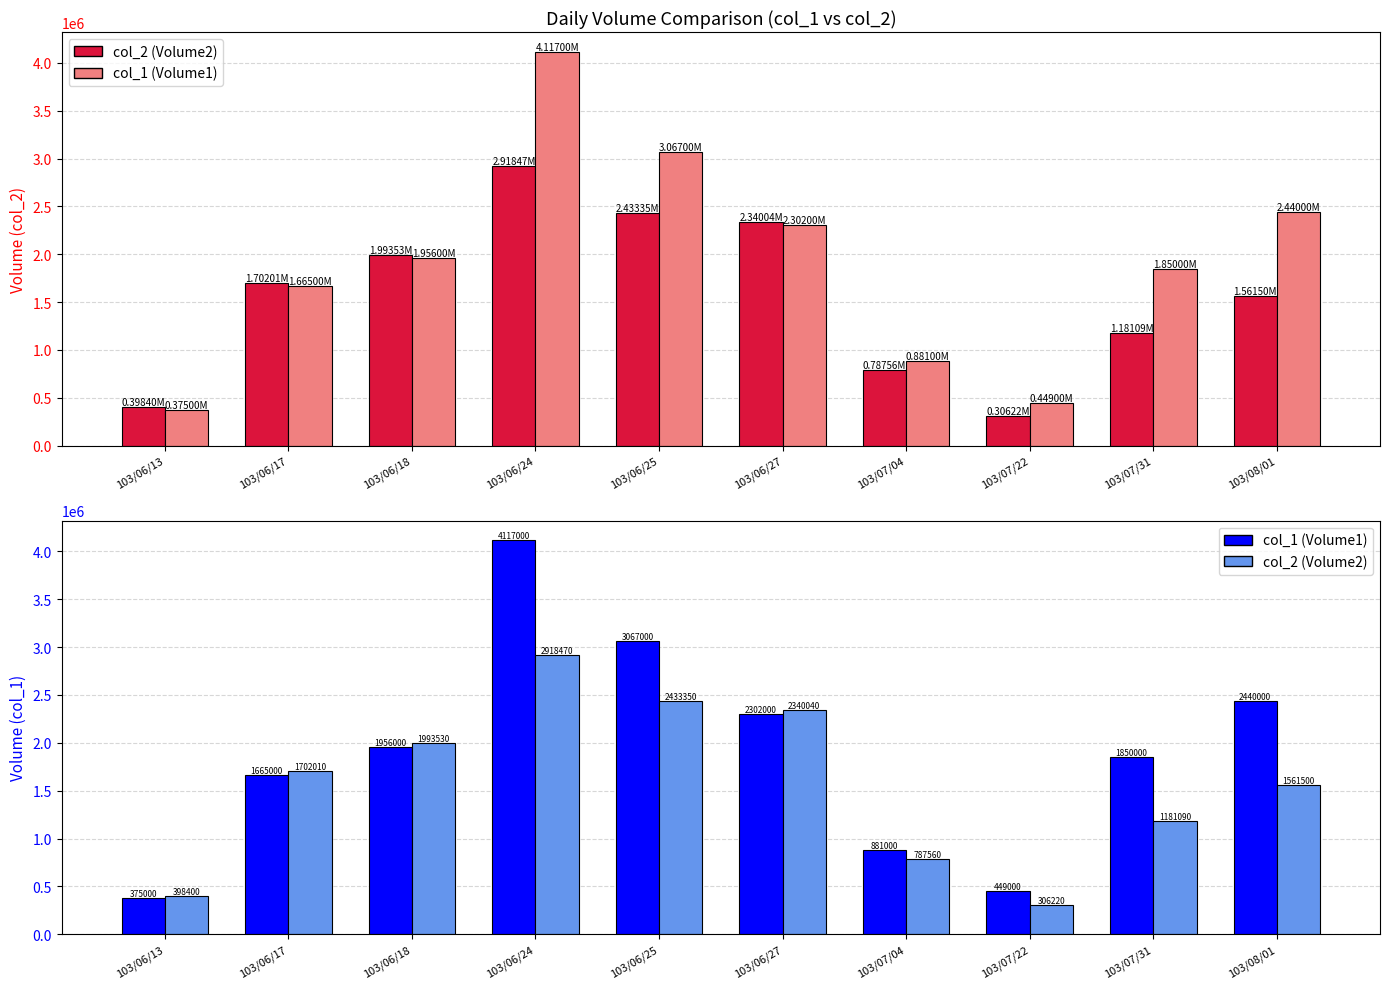

The value of col_1 (Volume1) at 103/06/27 is 3961550. True or false?

False